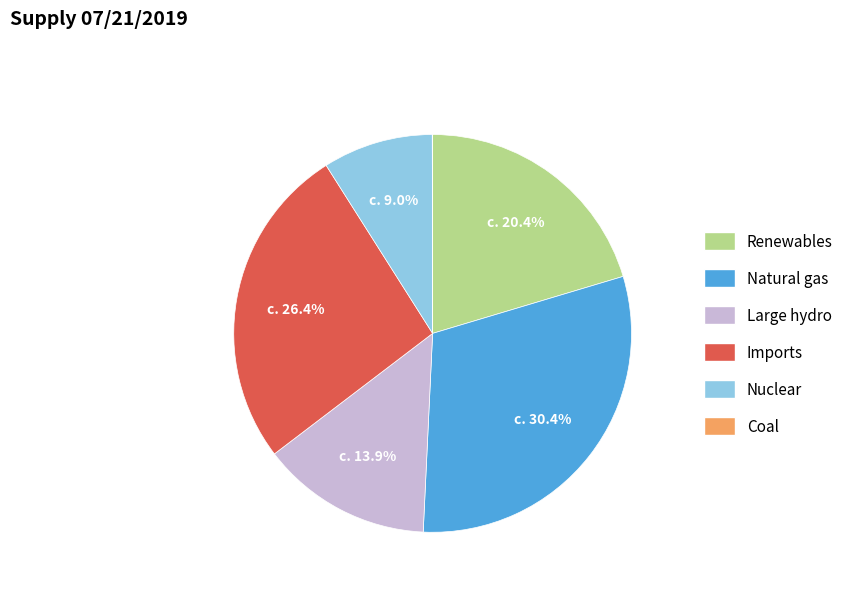

Does any single category account for the majority?

No